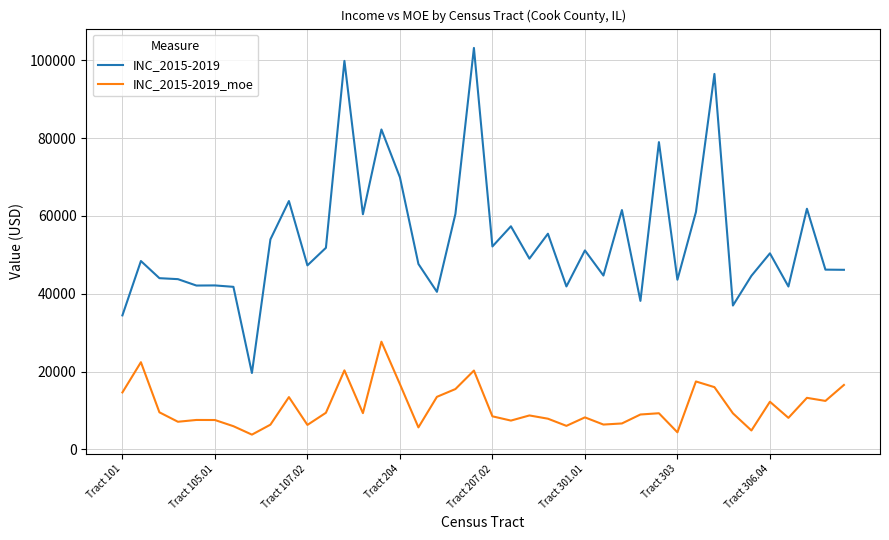

Which series has the largest total across all categories?

INC_2015-2019